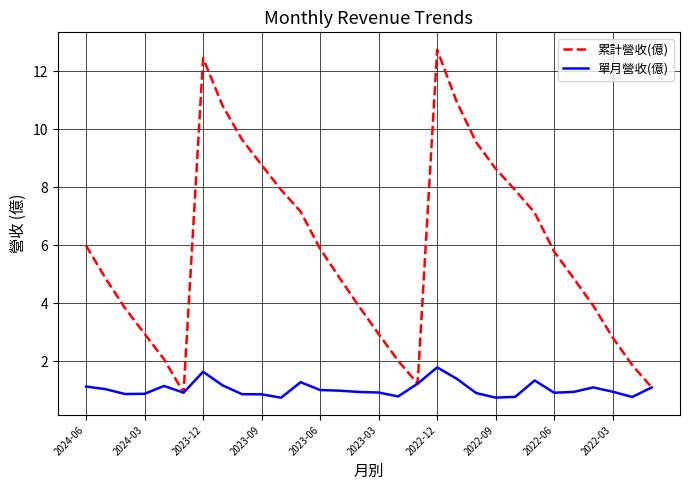

Which series has the largest range (max minus min)?

累計營收(億)